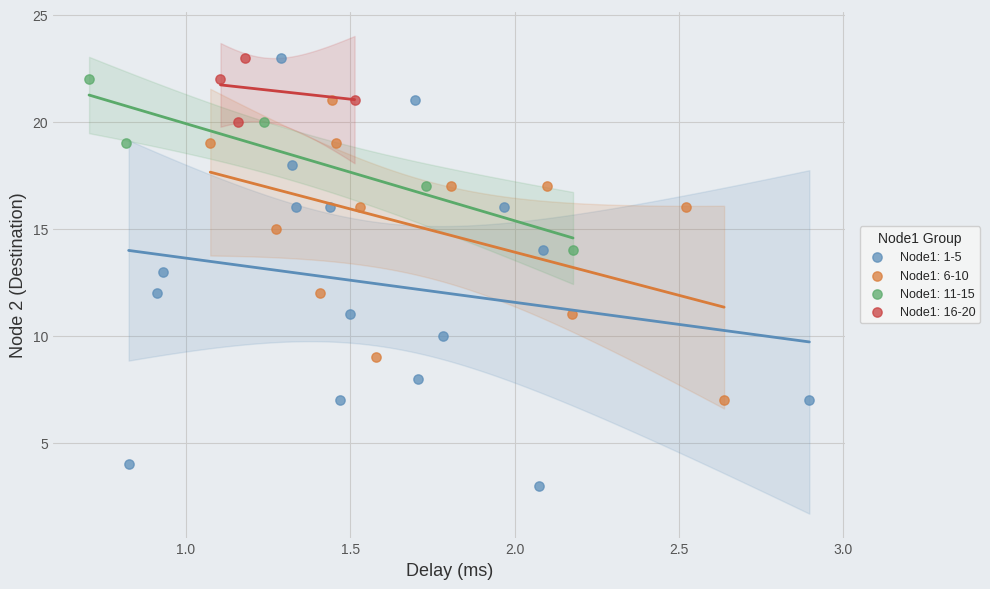

What are all the series names shown in the legend?

Node1: 1-5, Node1: 6-10, Node1: 11-15, Node1: 16-20